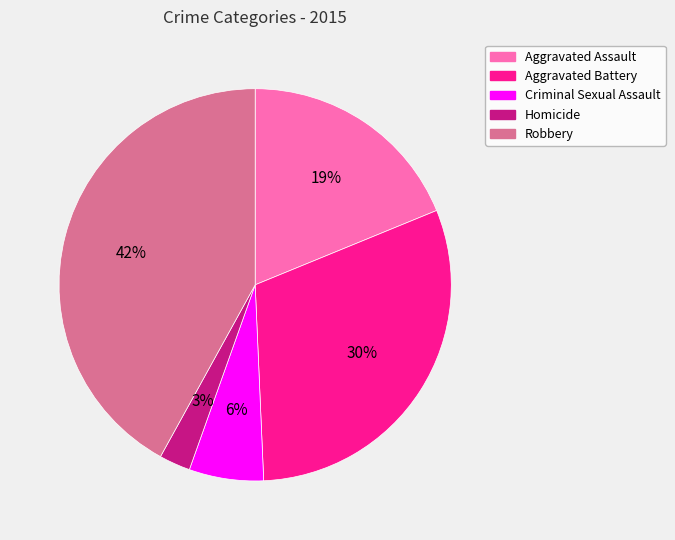

Is the sum of Homicide and Aggravated Assault greater than half?

No